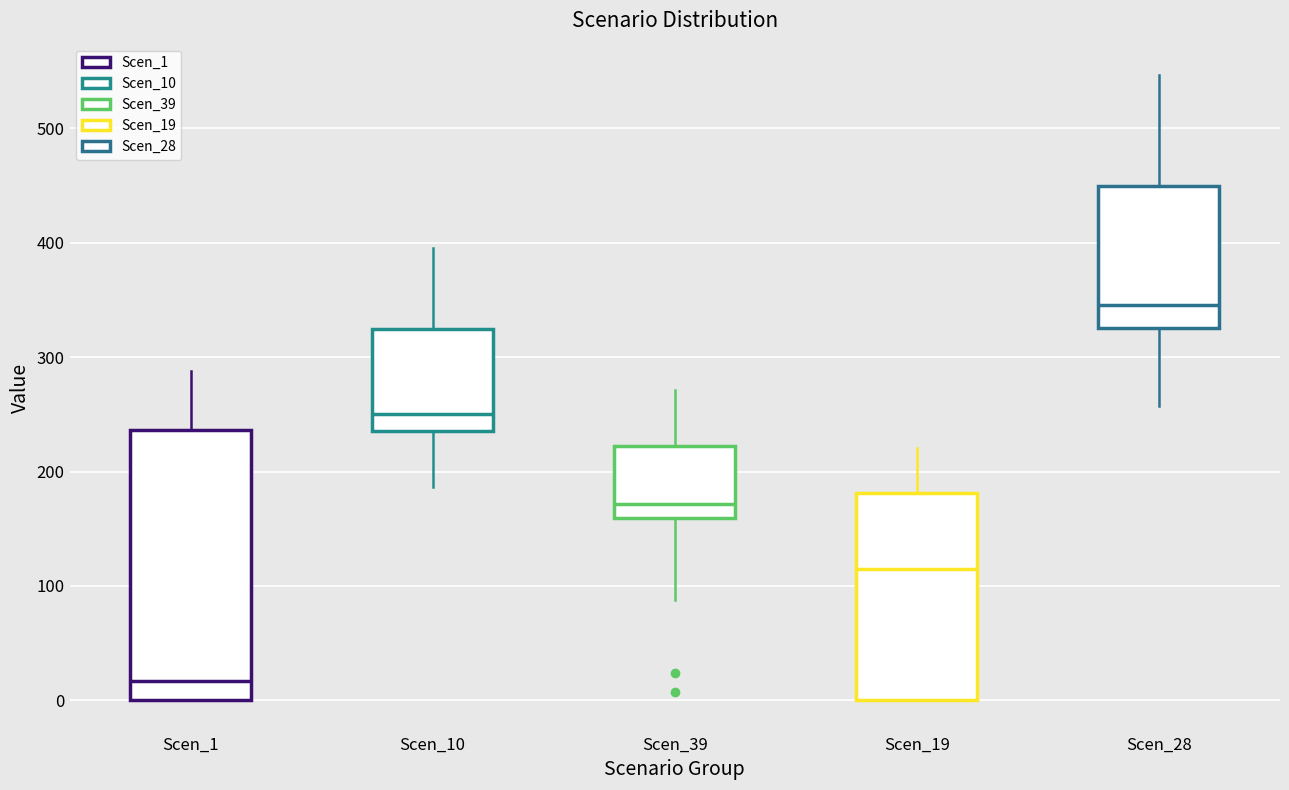

Where does the upper whisker of the box for Scen_19 end on the y-axis? The values are not printed on the chart, so give them approximately, as read against the axis.

220